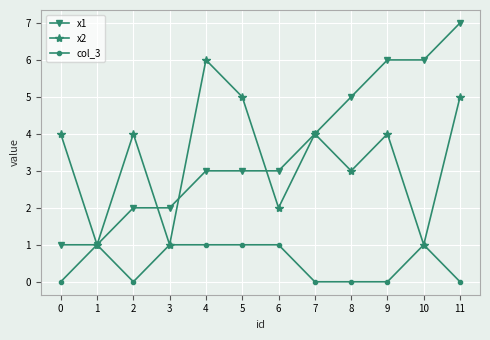

What is the maximum value for x1?

7